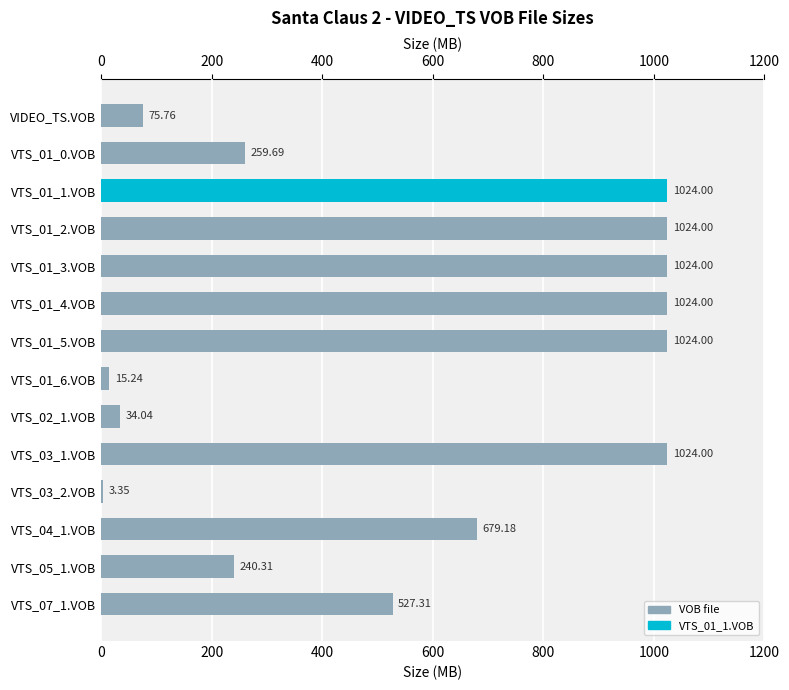

What is the sum of the values at VTS_01_1.VOB and VTS_01_3.VOB?

2048.0